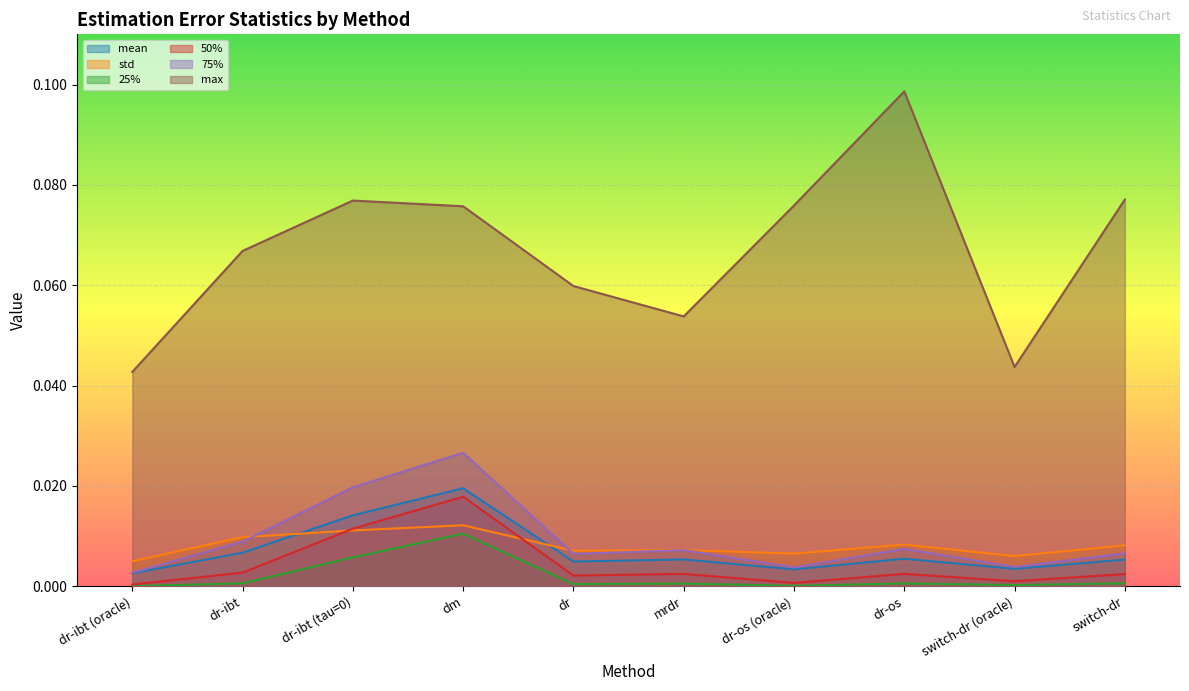

What is the total value across all series at dr?

0.1